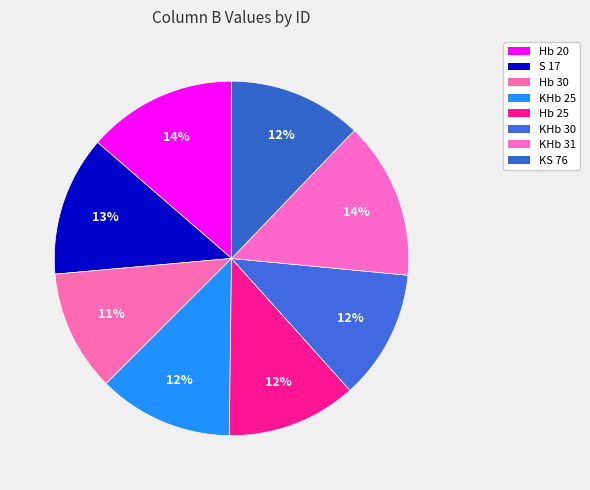

How many slices are in this pie chart?

8